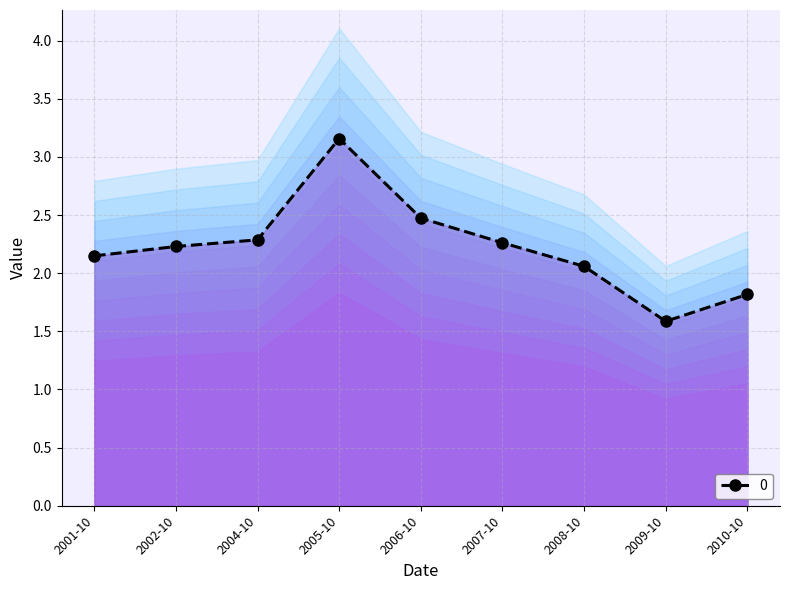

Where does the 0 series first go above 2?

2001-10